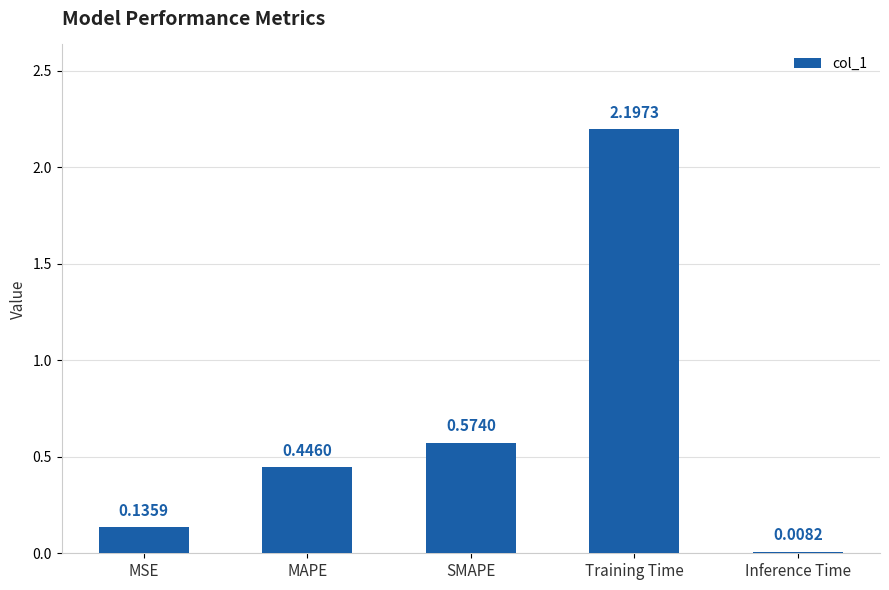

Where is the data nearest to the value 1?

SMAPE